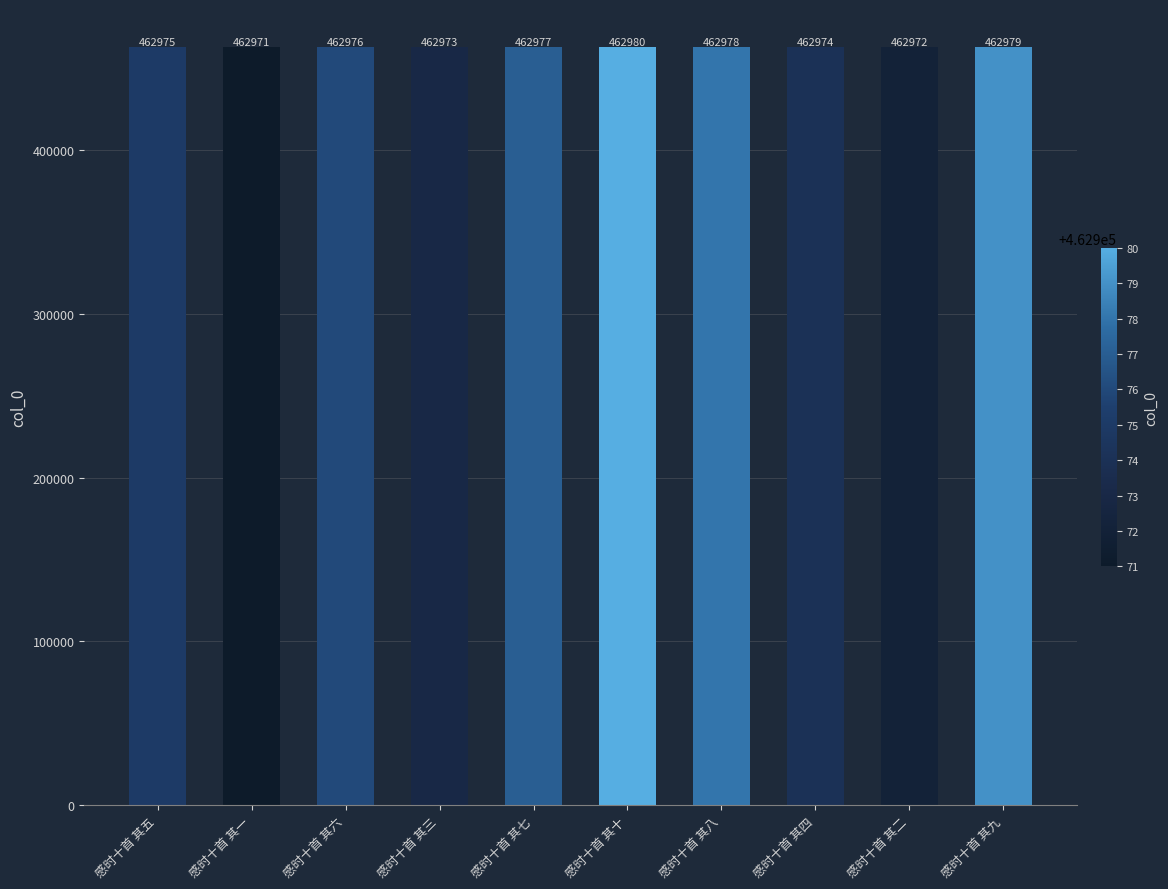

Reading right to left, extract all data points from this chart.

感时十首 其九=462979	感时十首 其二=462972	感时十首 其四=462974	感时十首 其八=462978	感时十首 其十=462980	感时十首 其七=462977	感时十首 其三=462973	感时十首 其六=462976	感时十首 其一=462971	感时十首 其五=462975